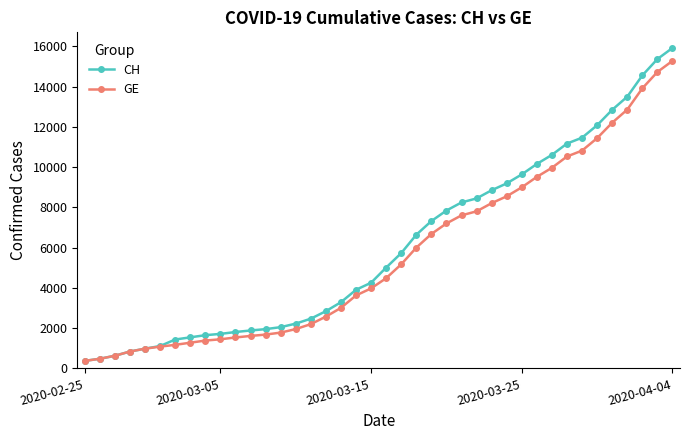

Count the number of categories in the chart.

40